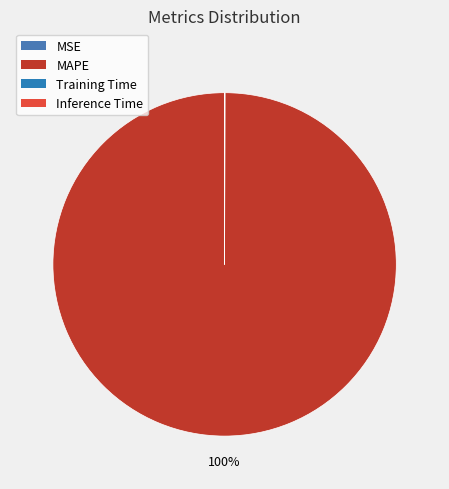

Which category has the biggest portion of the pie?

MAPE